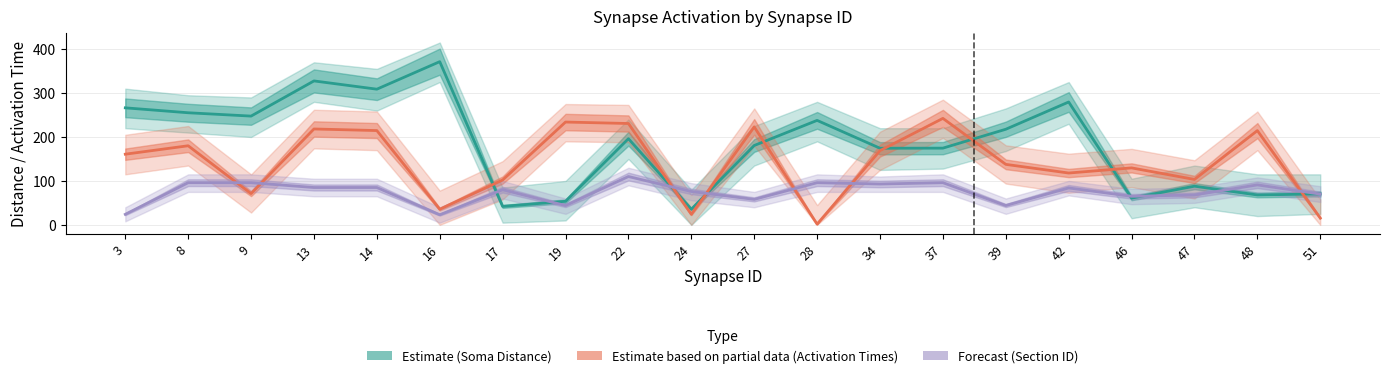

Reading left to right, transcribe all the data shown in this chart.

Soma Distance (Estimate): 266.3	255.1	247.5	327.6	308.8	371.4	42.0	53.6	196.1	35.6	180.6	237.8	174.4	174.6	217.6	279.6	60.9	88.0	68.1	70.4
Activation Times (Partial): 160.8	180.0	71.2	218.2	214.6	35.6	102.1	234.0	230.7	24.1	223.0	1.7	168.9	242.3	137.7	118.0	129.6	103.4	214.5	15.4
Section ID (Forecast): 24.0	96.0	96.0	85.0	85.0	23.0	80.0	44.0	110.0	76.0	58.0	96.0	93.0	96.0	44.0	84.0	65.0	68.0	91.0	70.0